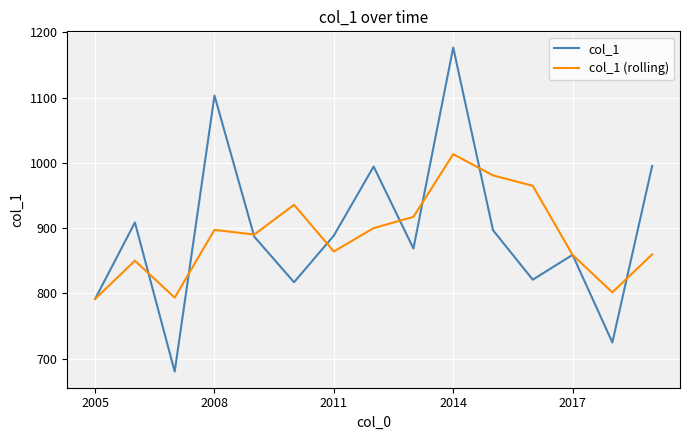

What is the highest value of the col_1 (rolling) series?

1013.4